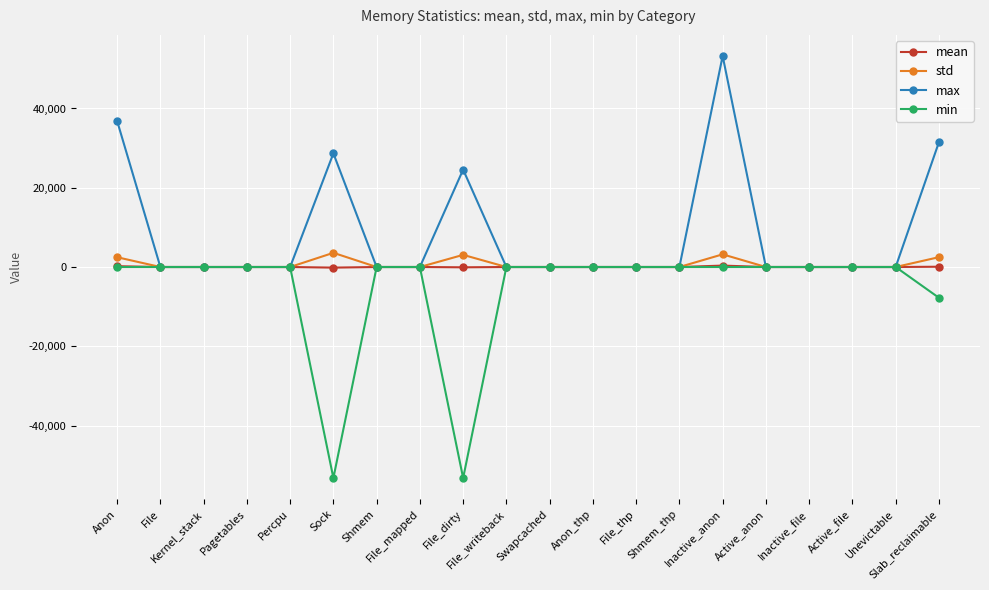

The value of max at Anon_thp is 0.0. True or false?

True